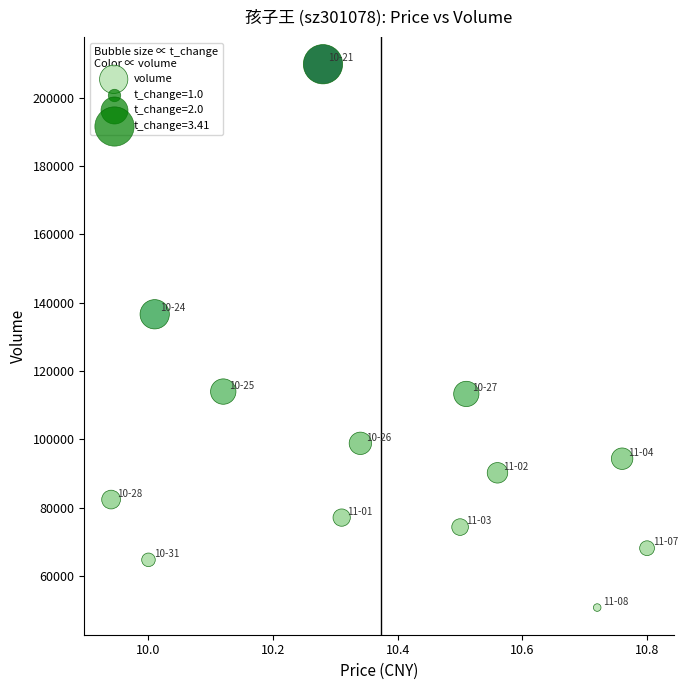

What is the range of Y values (max minus min)?

159022